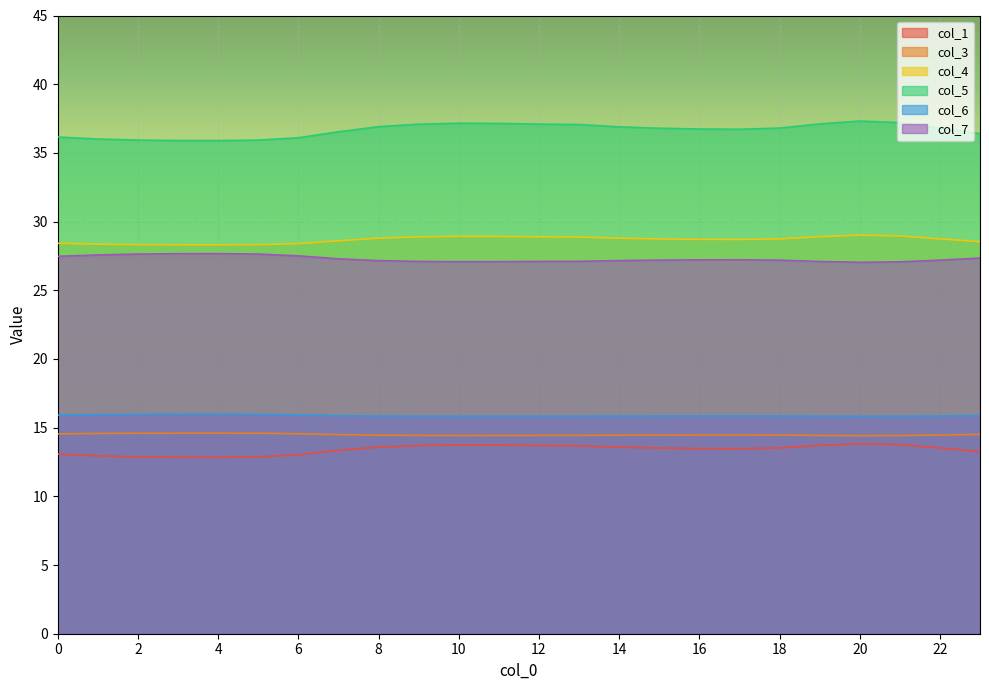

How many data points in col_1 are above 13?

19